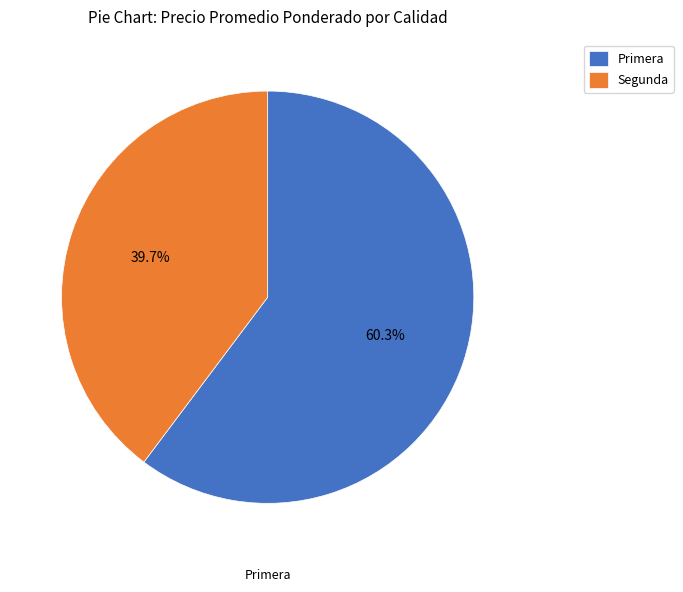

How many slices are in this pie chart?

2